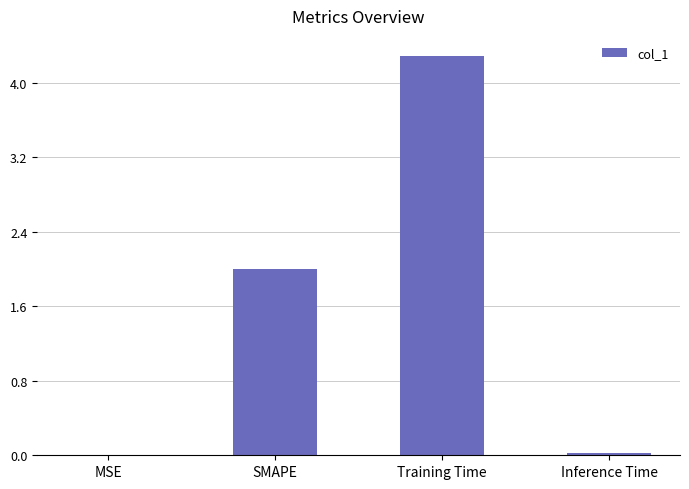

True or false: the data shows 0.0 at Inference Time.

True